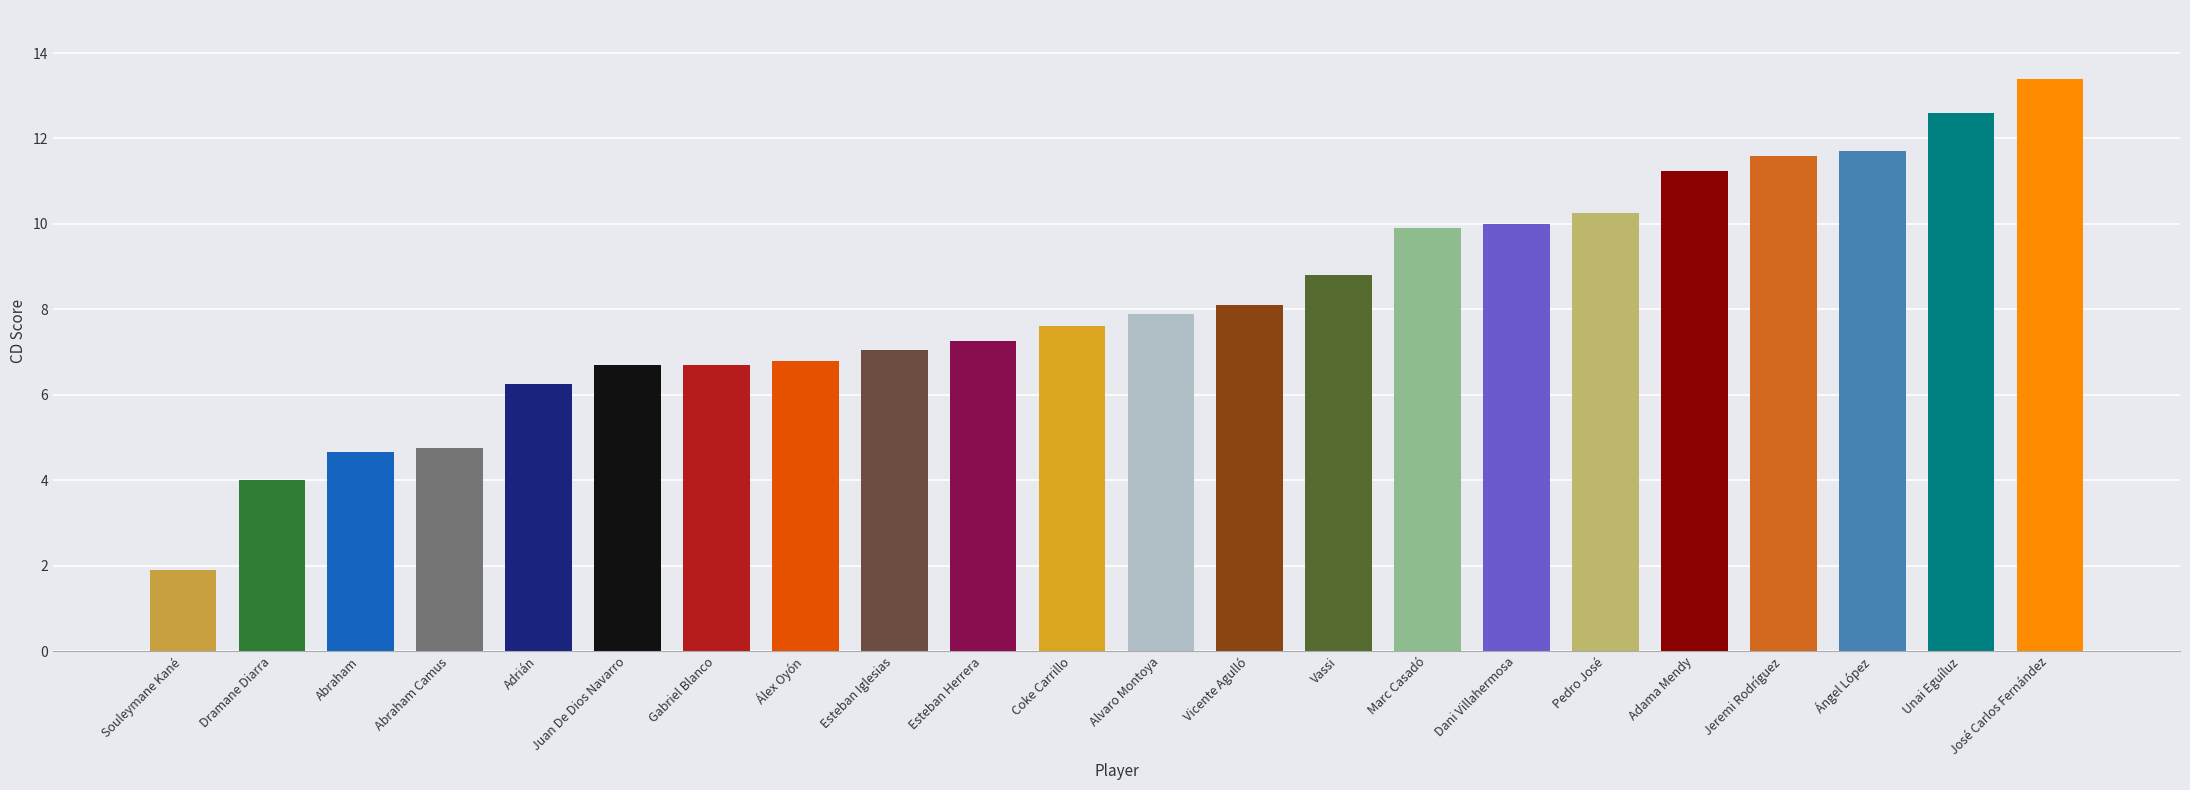

What is the difference between the maximum and minimum values?

11.5